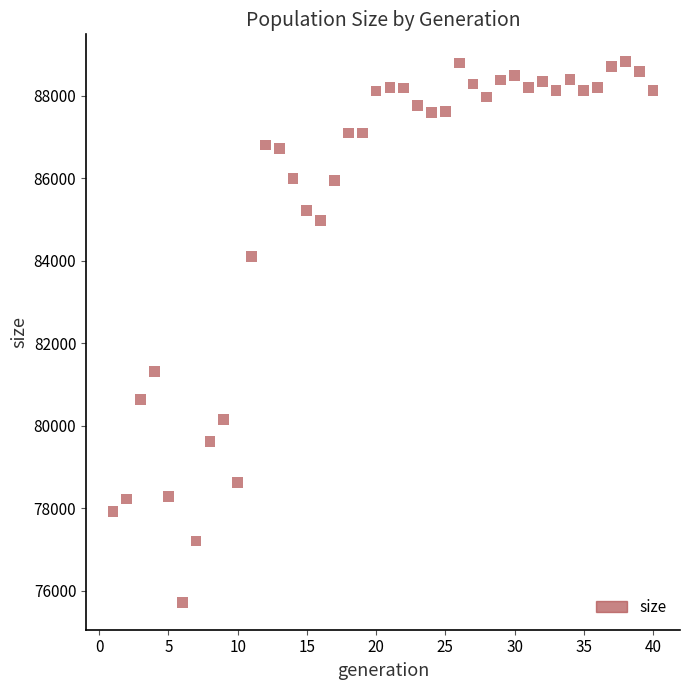

What Y value in the scatter plot is closest to 82274?

81321